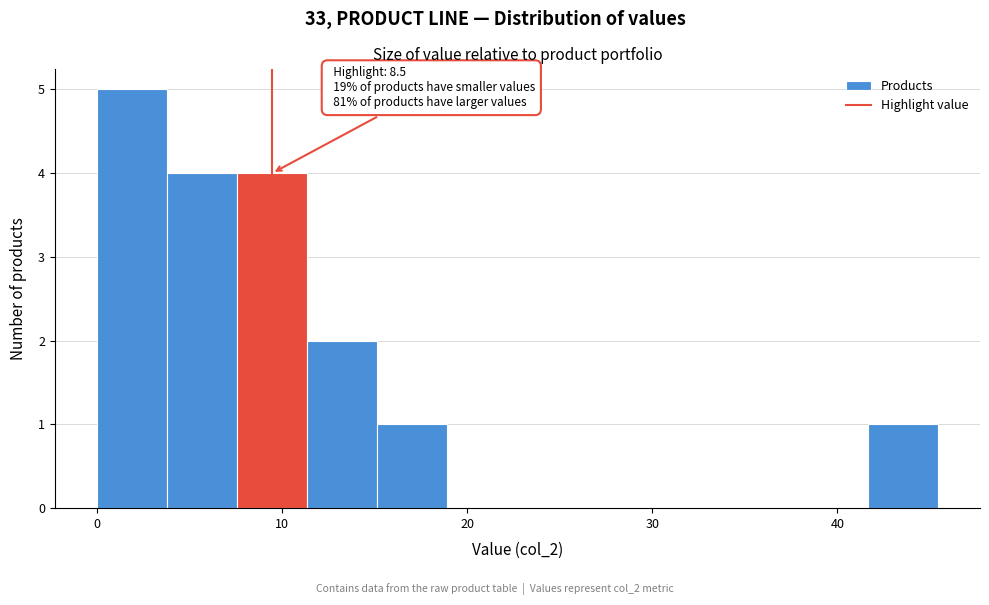

Read against the x-axis, roughly where is the centre of the tallest bar?

2